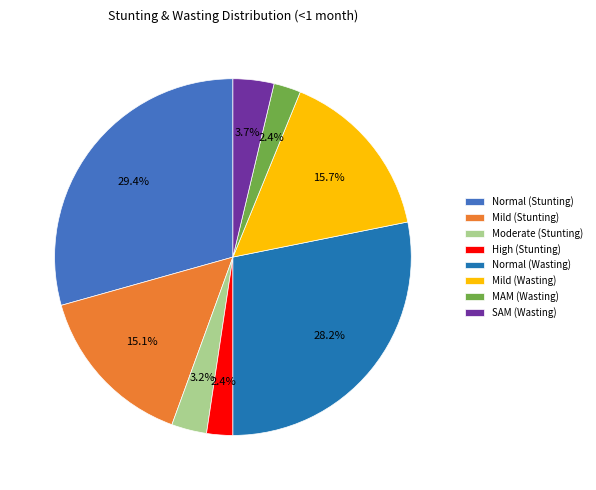

Is there a majority slice in this chart?

No